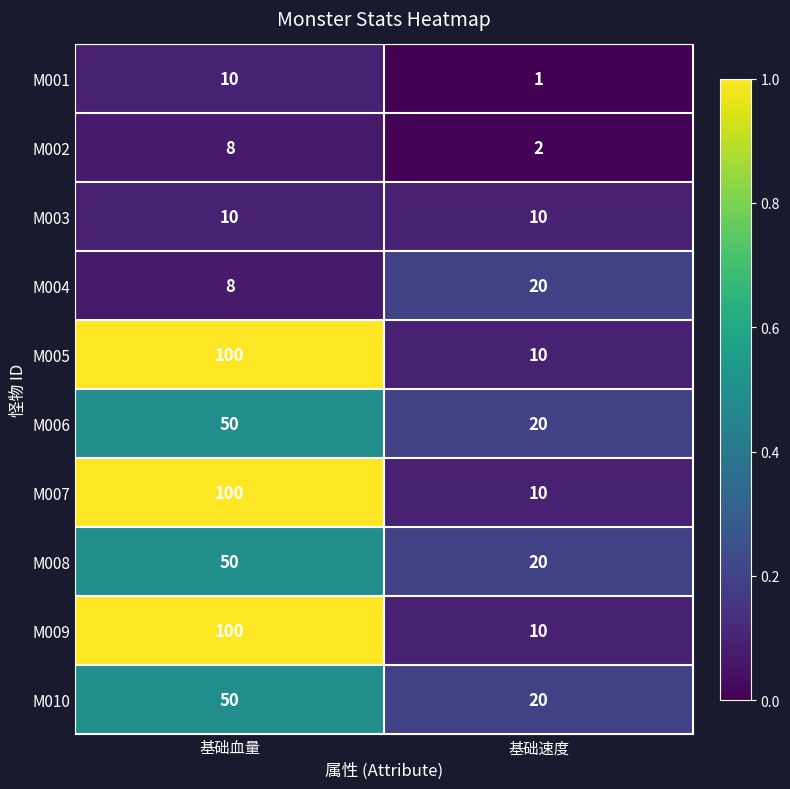

The M004 series shows 20 at 基础速度. True or false?

True